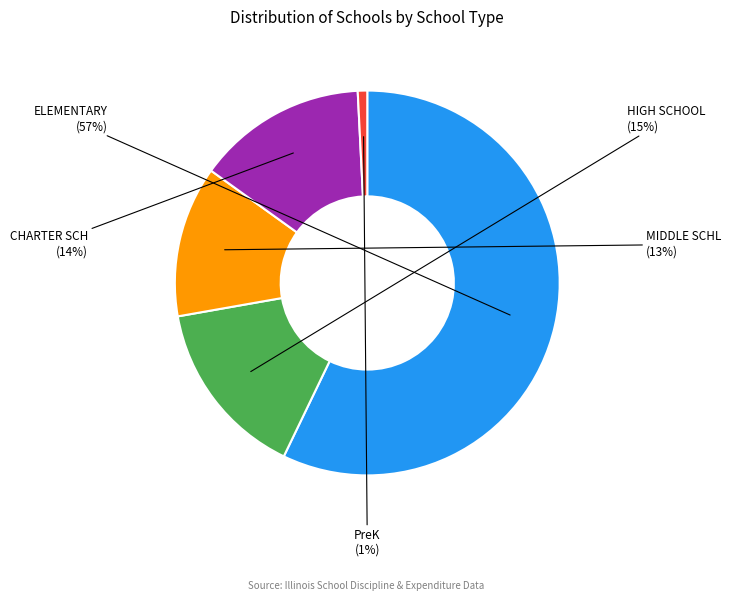

To the nearest percent, what is the combined percentage of CHARTER SCH and PreK?

15%